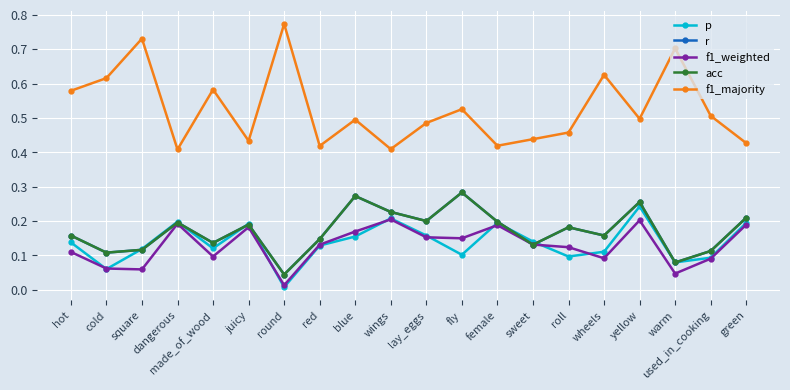

Where do acc and f1_weighted first cross each other?

female and sweet